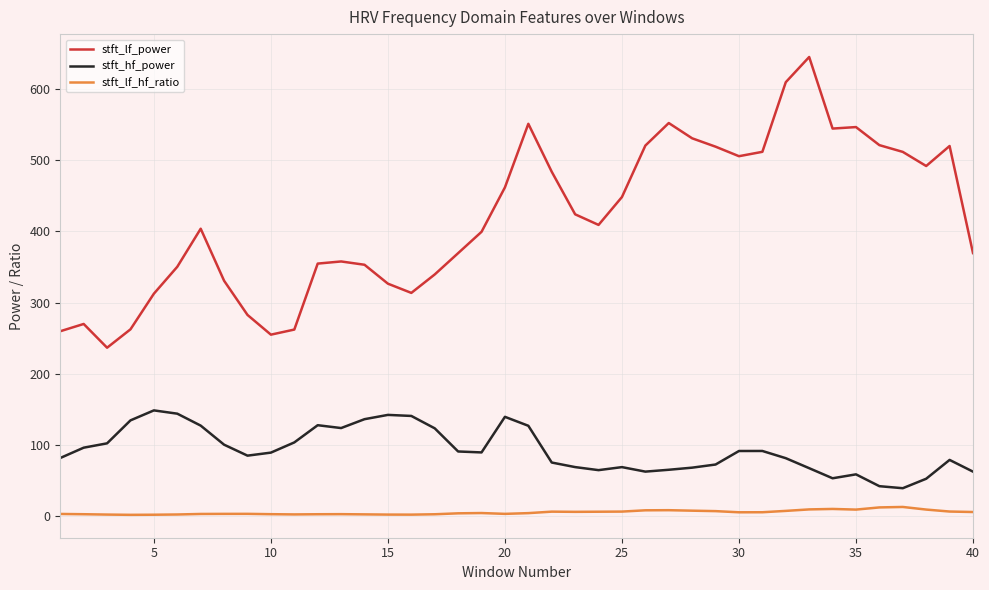

True or false: stft_lf_power and stft_lf_hf_ratio intersect in this chart.

False